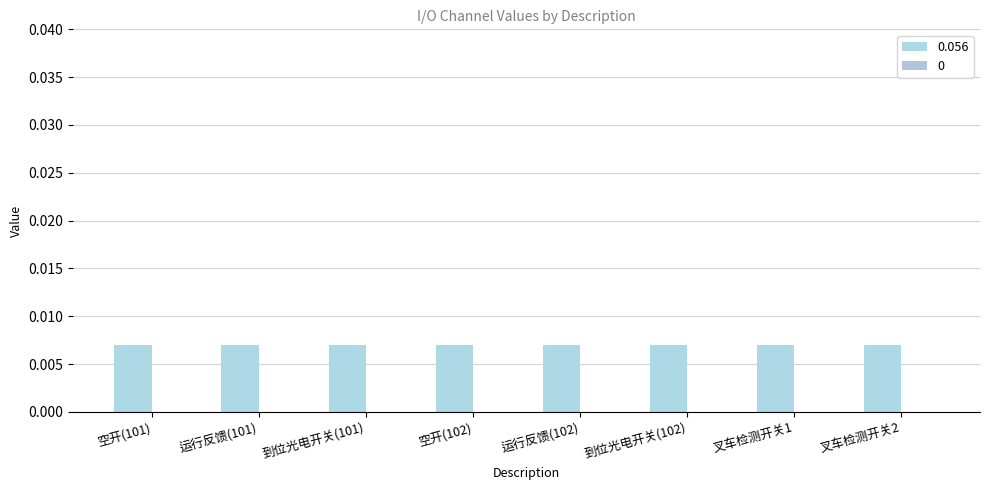

At which label is 0.056 closest to 0?

空开(101)